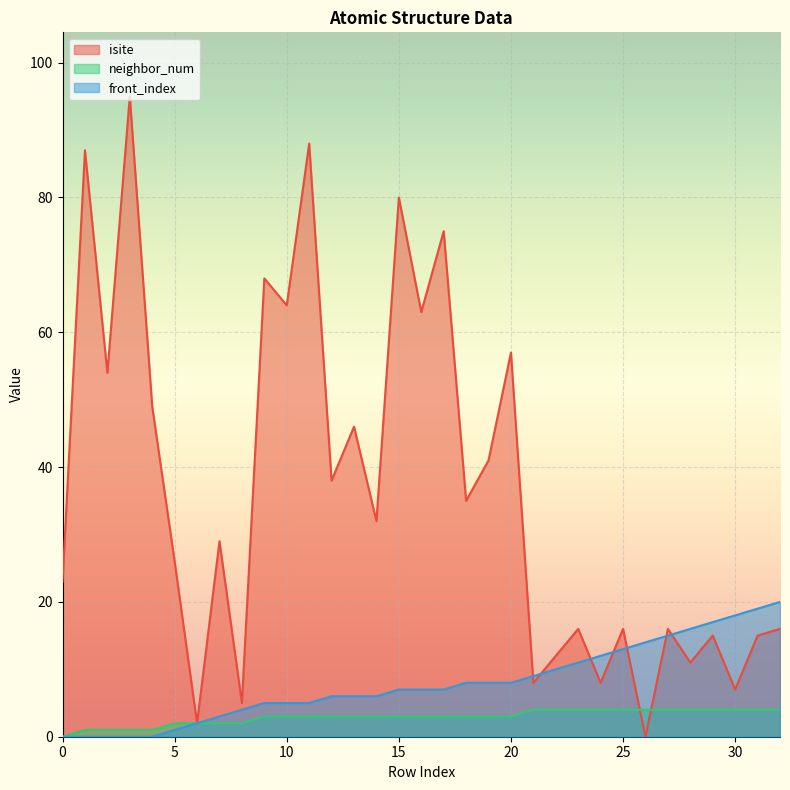

Which has a higher value, 2 or 26?

2